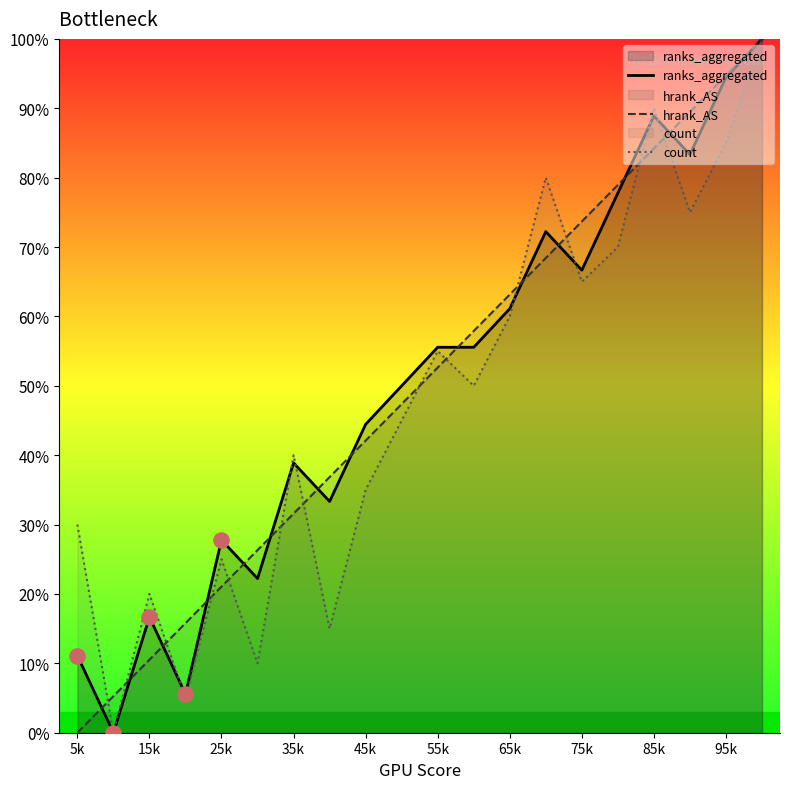

Which series contains the lowest Y value?

ranks_aggregated